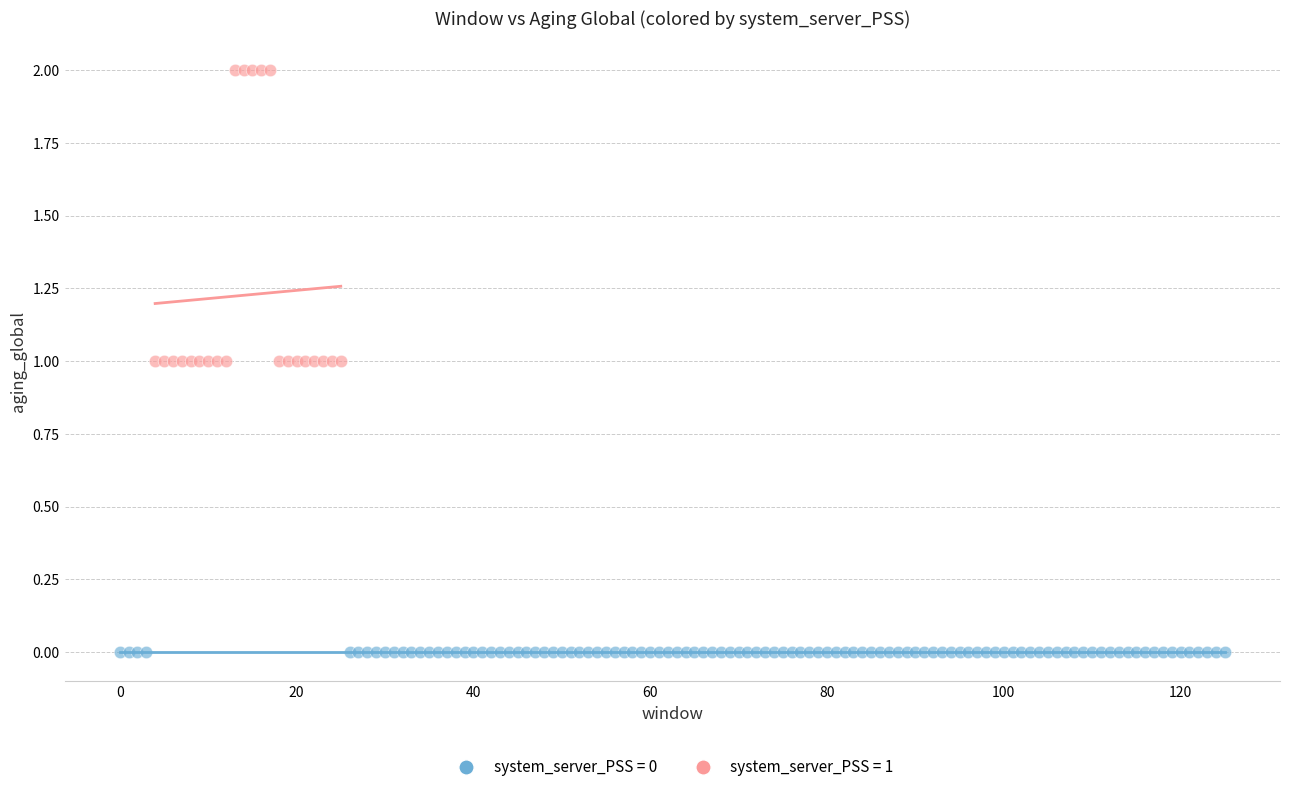

Which series contains the lowest Y value?

system_server_PSS = 0